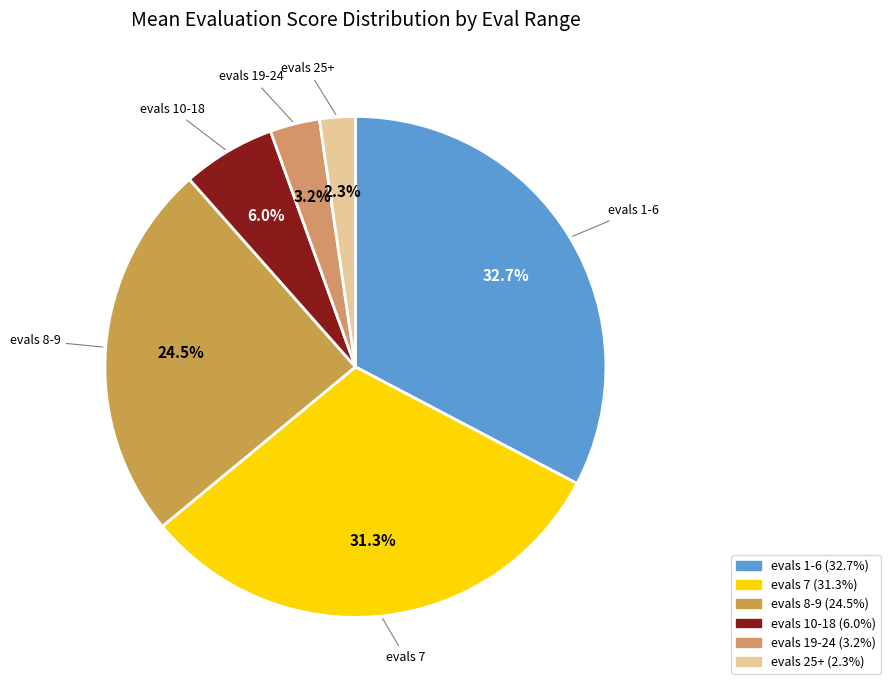

Does evals 1-6 account for over 50% of the chart?

No